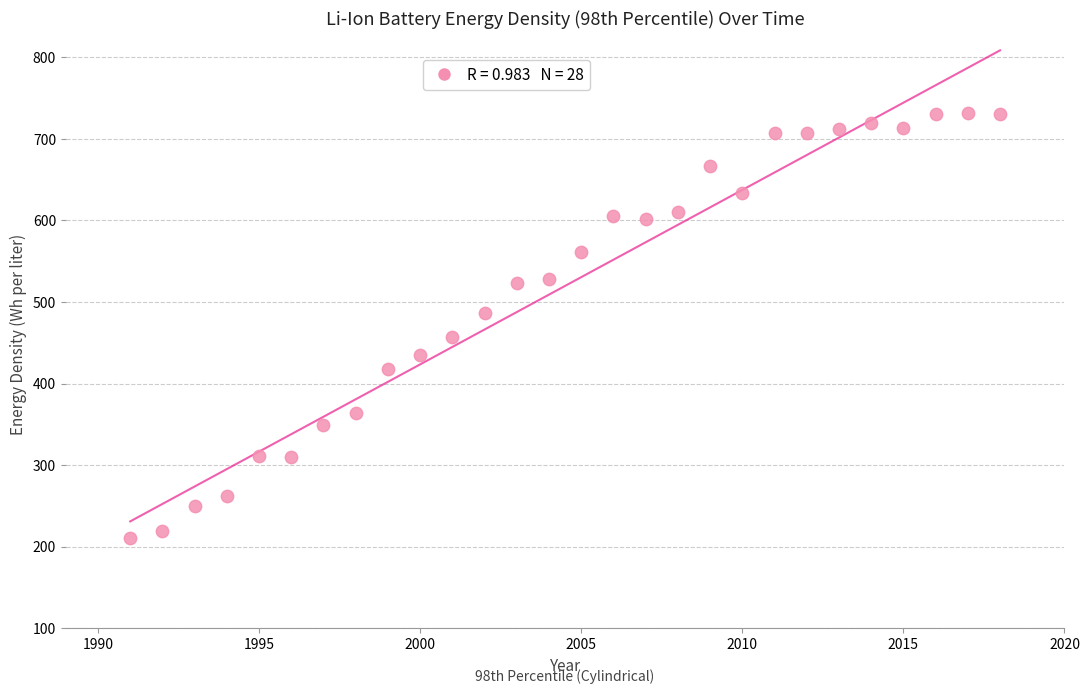

What is the range of X values (max minus min)?

27.0